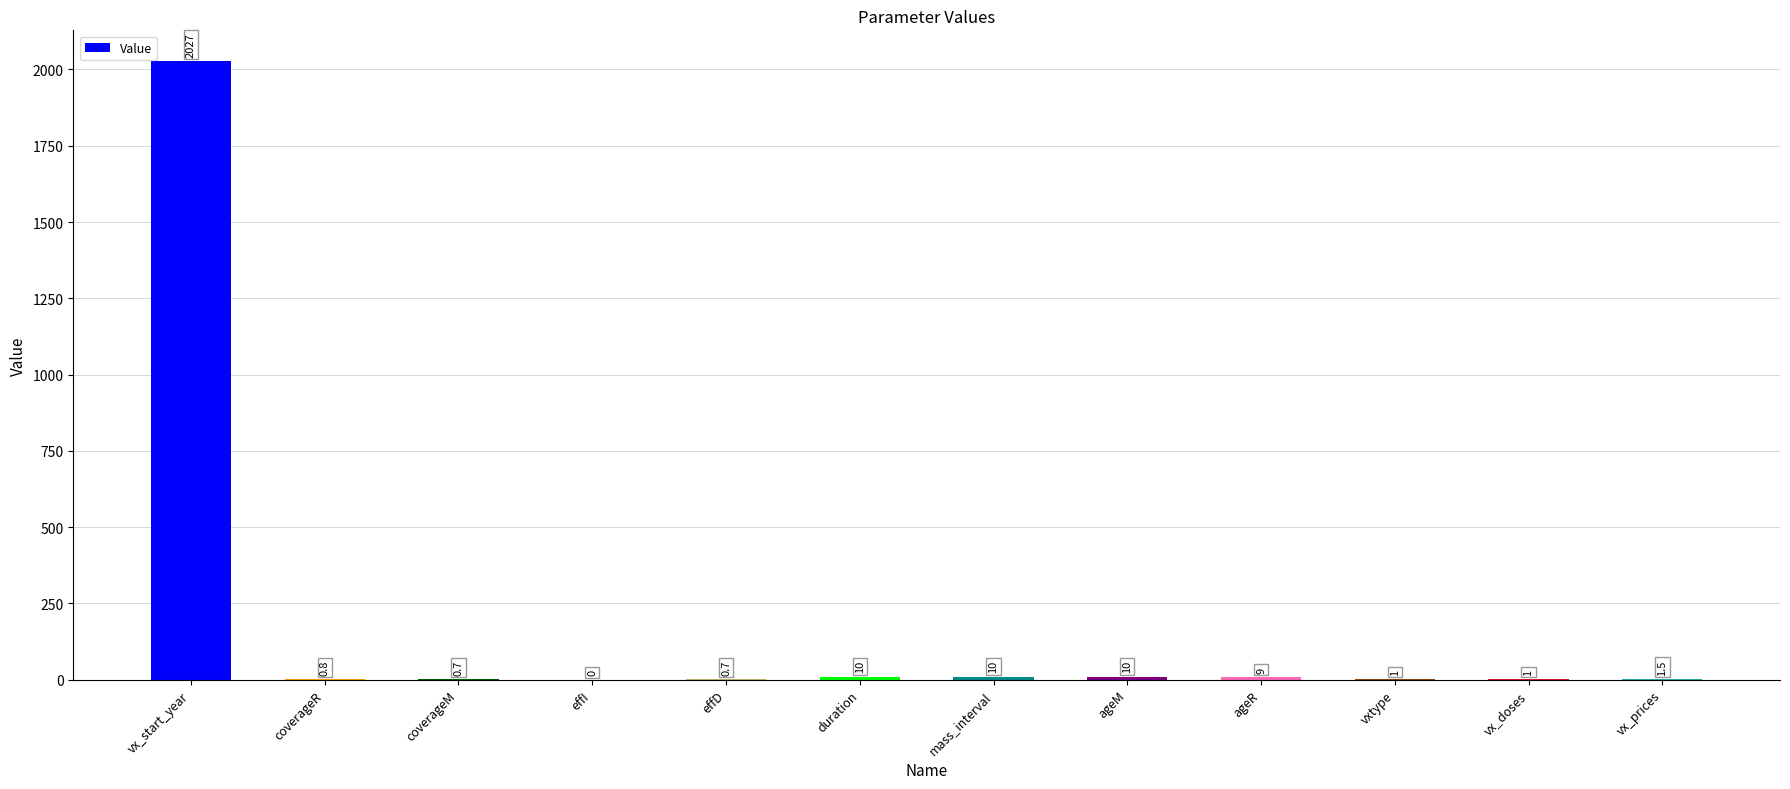

True or false: the data shows 1.0 at vx_doses.

True